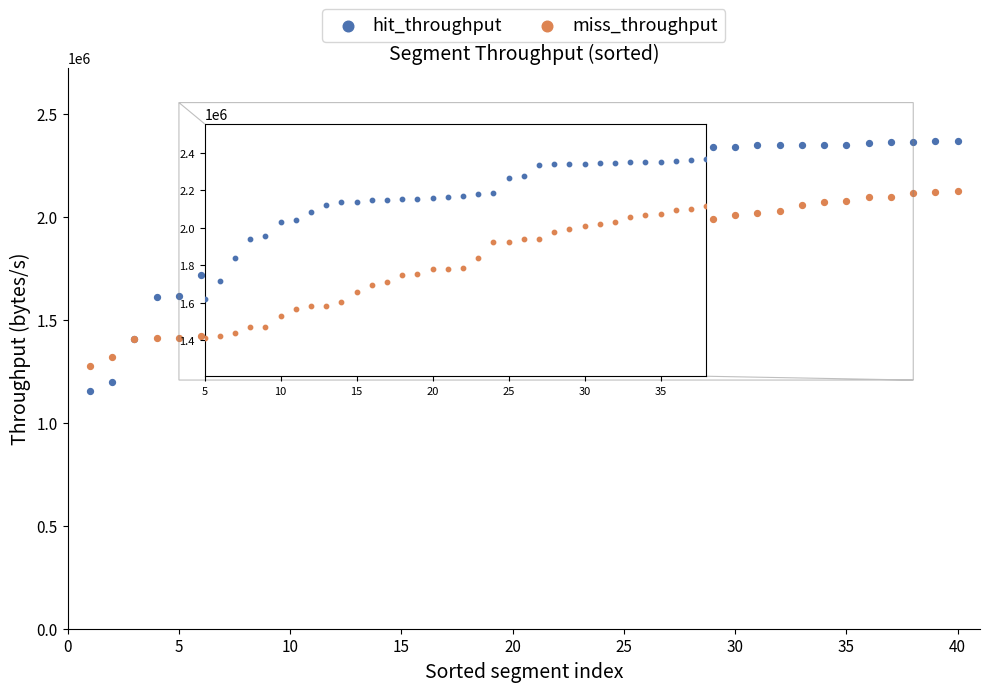

Which series contains the highest Y value?

hit_throughput